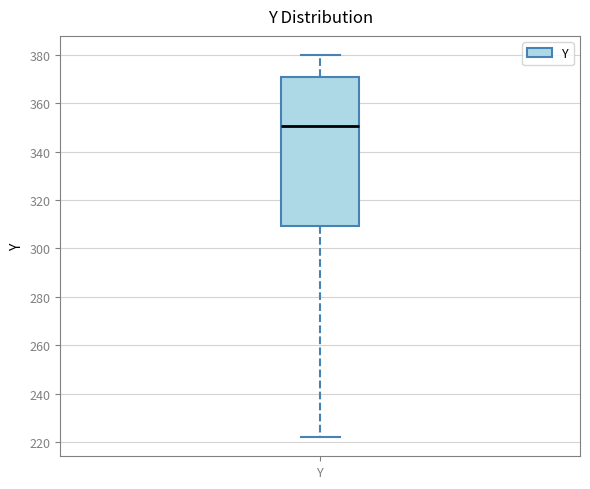

Where does the upper whisker of the box for Y end on the y-axis? The values are not printed on the chart, so give them approximately, as read against the axis.

380